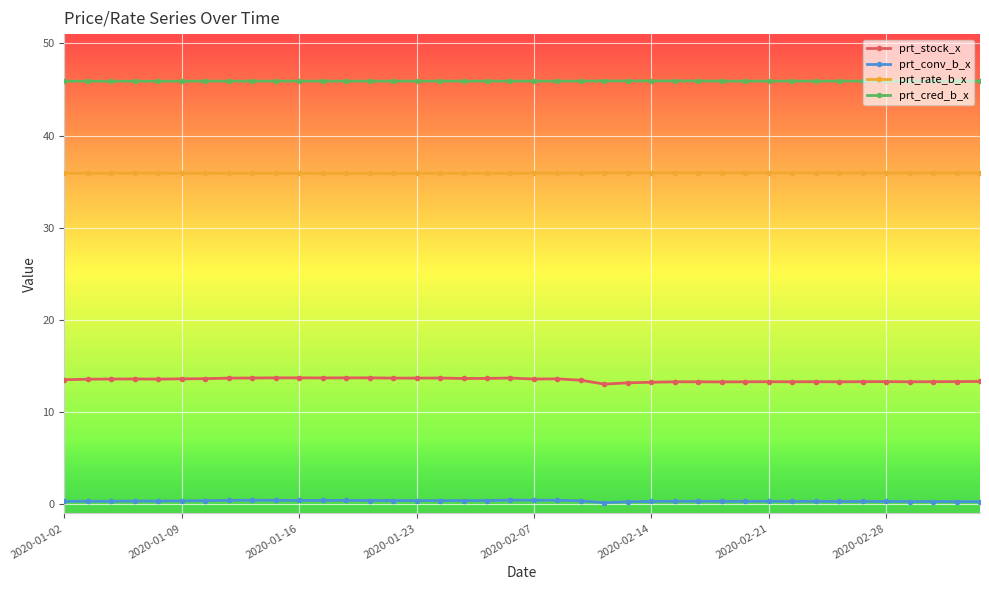

What is the value of the prt_cred_b_x point at the 26th from the left?

45.9